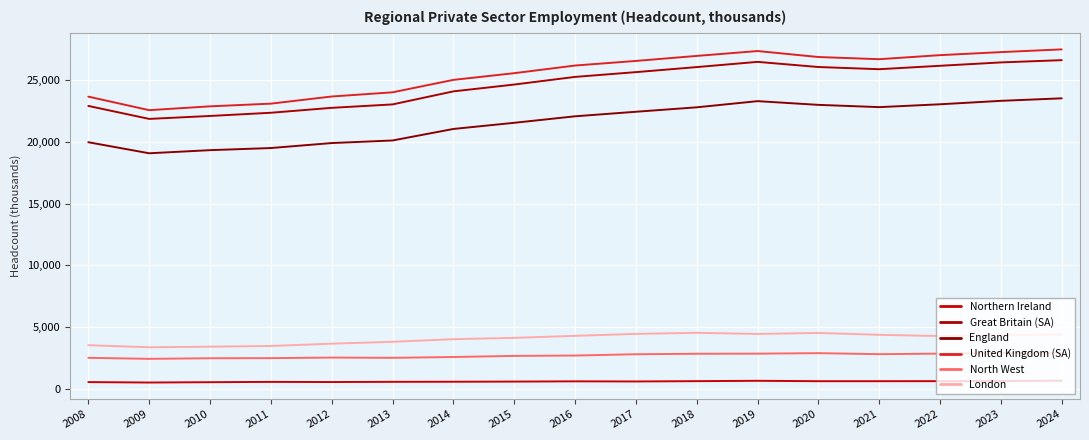

Reading left to right, list all the values displayed in this chart.

Northern Ireland: 2008=544	2009=509	2010=536	2011=560	2012=548	2013=565	2014=573	2015=585	2016=605	2017=595	2018=620	2019=649	2020=616	2021=617	2022=620	2023=627	2024=656
Great Britain (SA): 2008=22922	2009=21871	2010=22110	2011=22369	2012=22768	2013=23045	2014=24102	2015=24655	2016=25275	2017=25661	2018=26070	2019=26493	2020=26076	2021=25898	2022=26175	2023=26449	2024=26631
England: 2008=19981	2009=19086	2010=19338	2011=19510	2012=19914	2013=20123	2014=21056	2015=21555	2016=22082	2017=22450	2018=22810	2019=23310	2020=23009	2021=22825	2022=23056	2023=23335	2024=23539
United Kingdom (SA): 2008=23677	2009=22579	2010=22889	2011=23107	2012=23686	2013=24025	2014=25033	2015=25576	2016=26196	2017=26568	2018=26975	2019=27370	2020=26886	2021=26709	2022=27038	2023=27283	2024=27505
North West: 2008=2510	2009=2428	2010=2477	2011=2484	2012=2532	2013=2511	2014=2577	2015=2666	2016=2696	2017=2801	2018=2839	2019=2848	2020=2889	2021=2806	2022=2852	2023=2896	2024=2911
London: 2008=3532	2009=3365	2010=3414	2011=3471	2012=3656	2013=3810	2014=4021	2015=4128	2016=4292	2017=4450	2018=4538	2019=4444	2020=4526	2021=4375	2022=4274	2023=4350	2024=4394